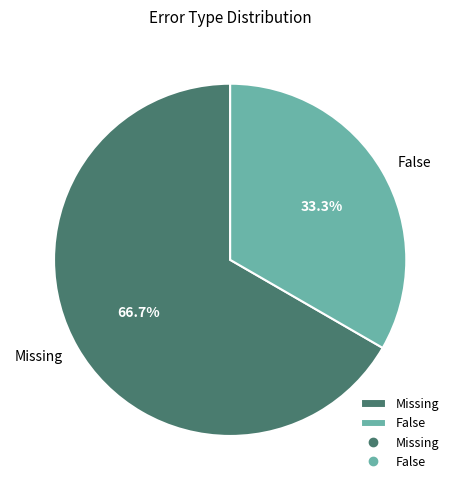

Is the sum of False and Missing greater than half?

Yes